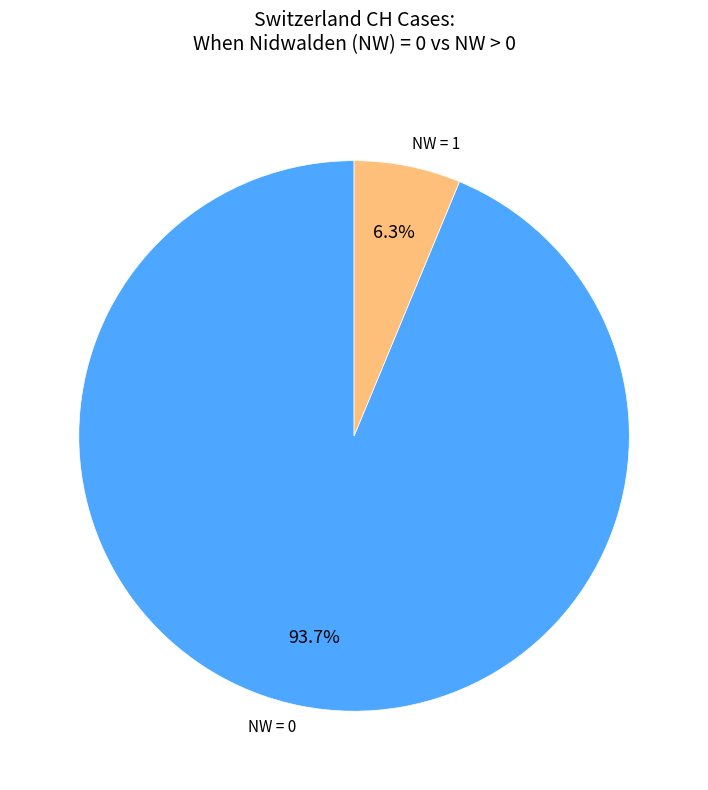

How many slices are in this pie chart?

2